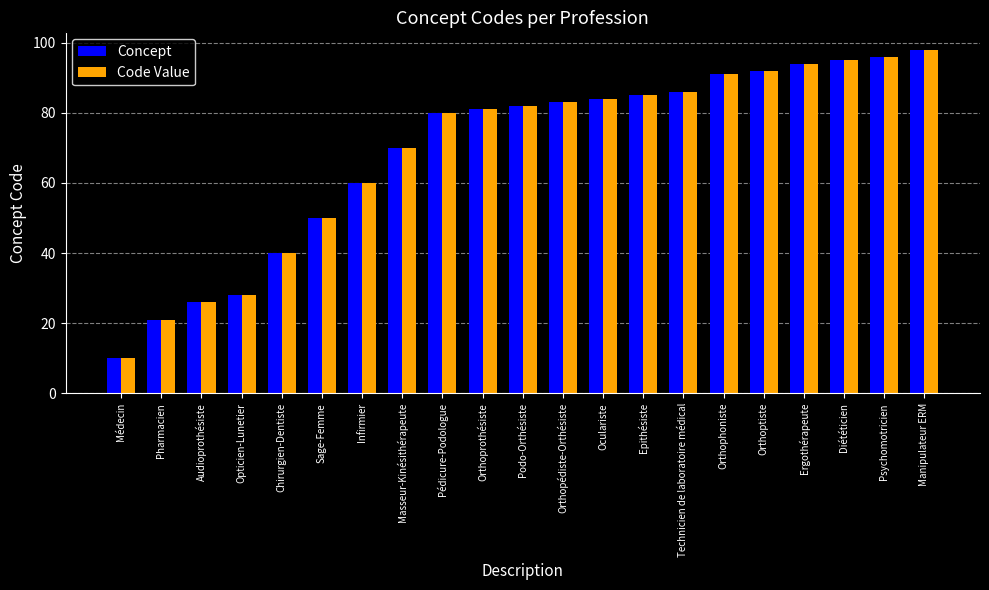

What is the smallest value displayed?

10